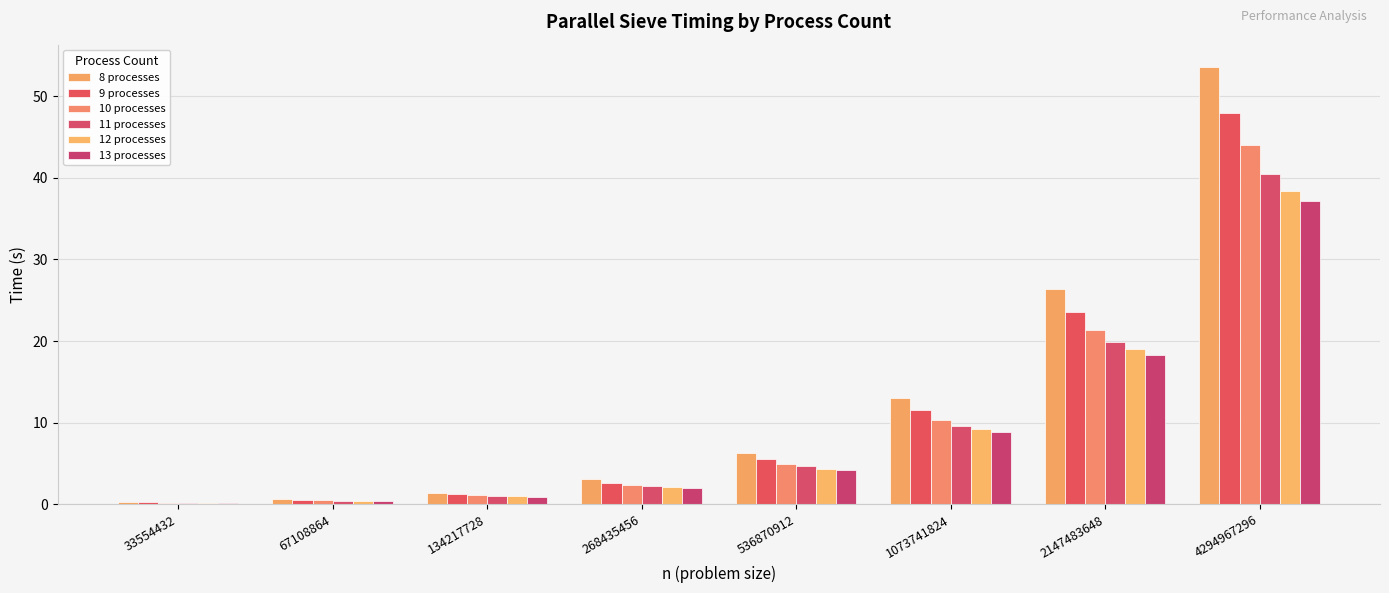

Where does the 13 processes series first go above 4?

536870912